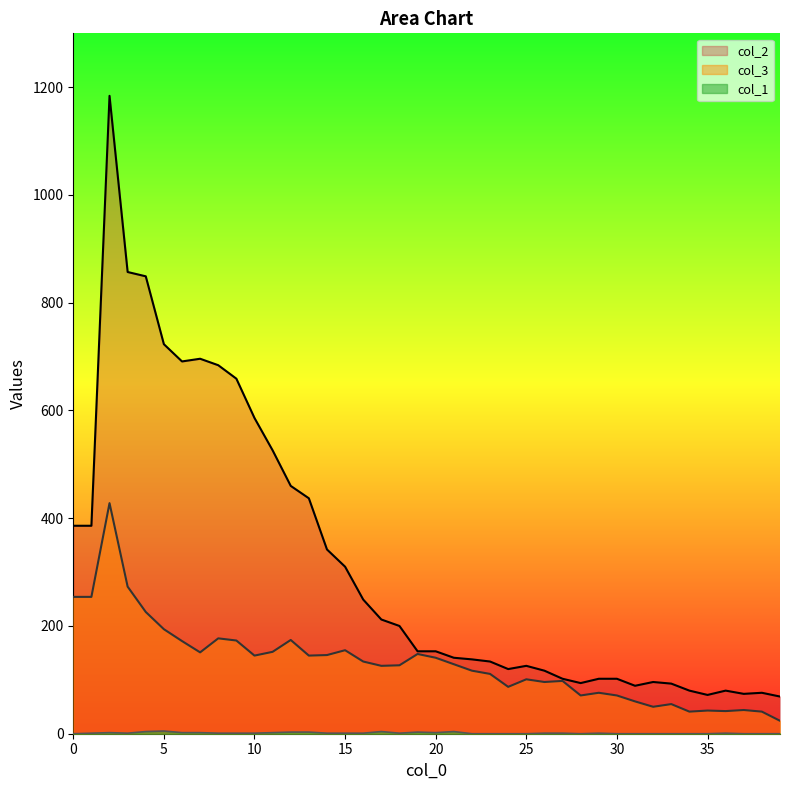

What is the value of the col_3 point at the 28th from the left?

98